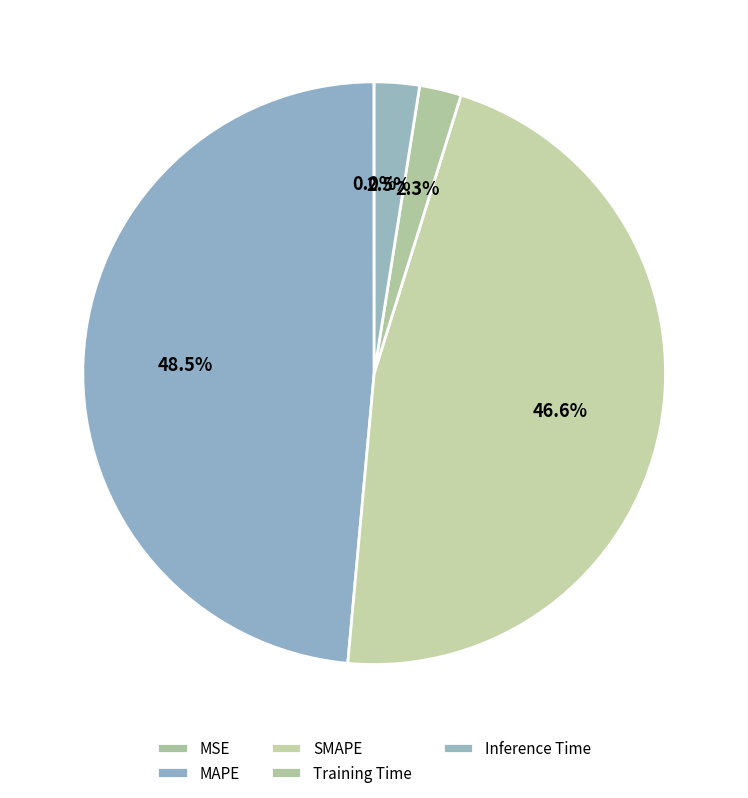

Rank the categories by value from highest to lowest.

MAPE, SMAPE, Inference Time, Training Time, MSE